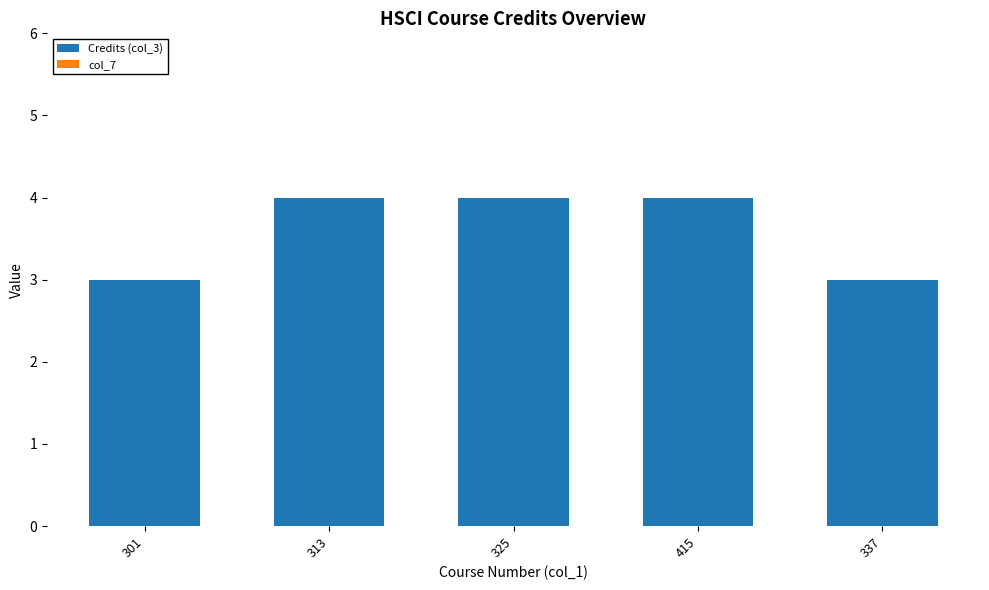

The chart shows a value of 3 at 337. True or false?

True